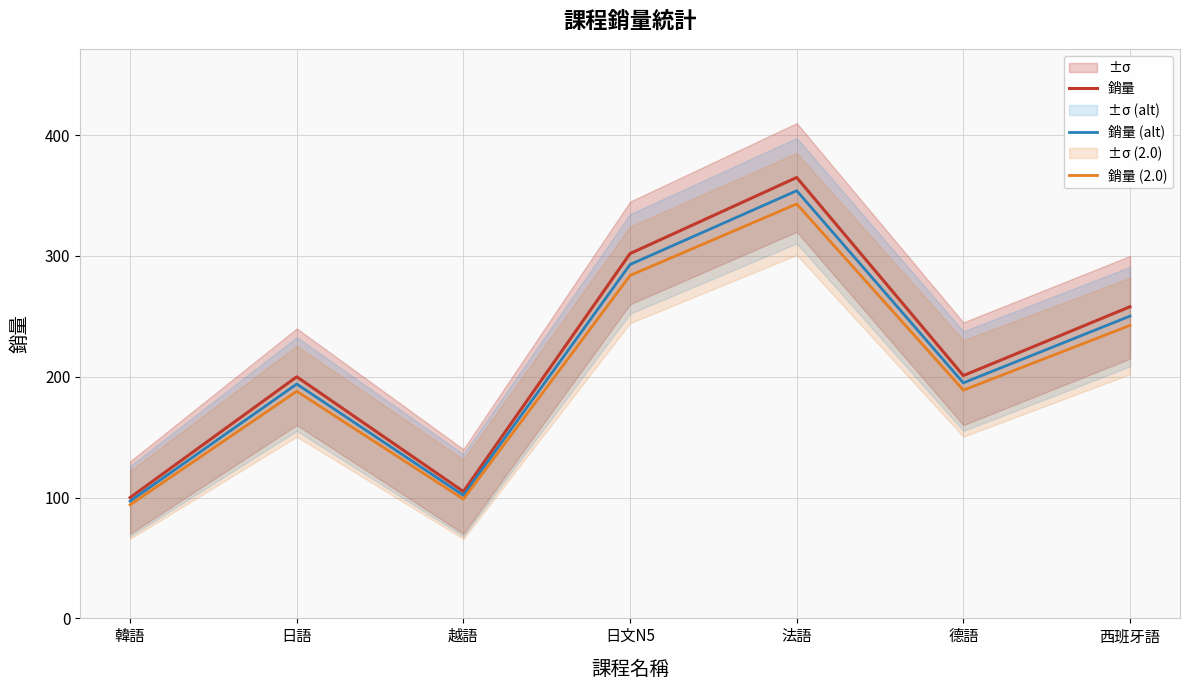

Reading left to right, what are all the values shown in this chart?

銷量: 韓語=100.0	日語=200.0	越語=105.0	日文N5=302.0	法語=365.0	德語=201.0	西班牙語=258.0
銷量 (alt): 韓語=97.0	日語=194.0	越語=101.8	日文N5=292.9	法語=354.1	德語=195.0	西班牙語=250.3
銷量 (2.0): 韓語=94.0	日語=188.0	越語=98.7	日文N5=283.9	法語=343.1	德語=188.9	西班牙語=242.5